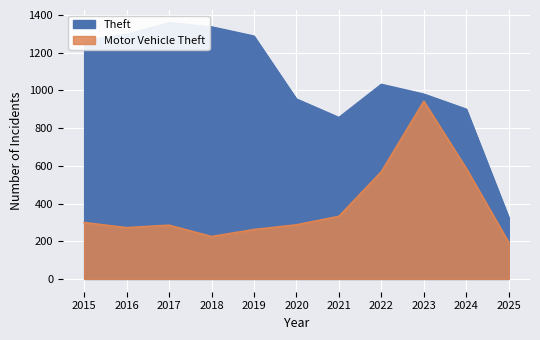

At which label is Motor Vehicle Theft closest to 568?

2022